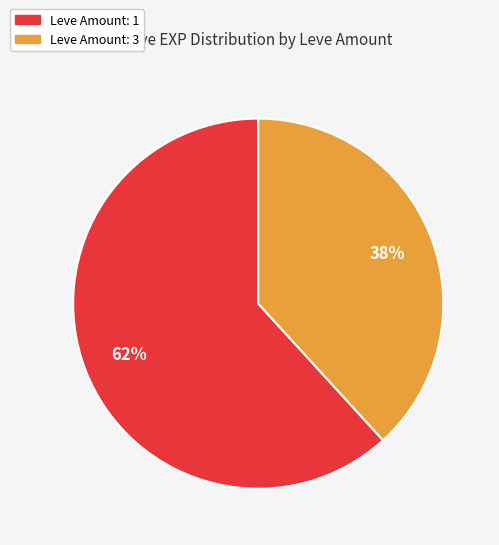

To the nearest percent, what is the difference between the largest and smallest slice percentages?

24%